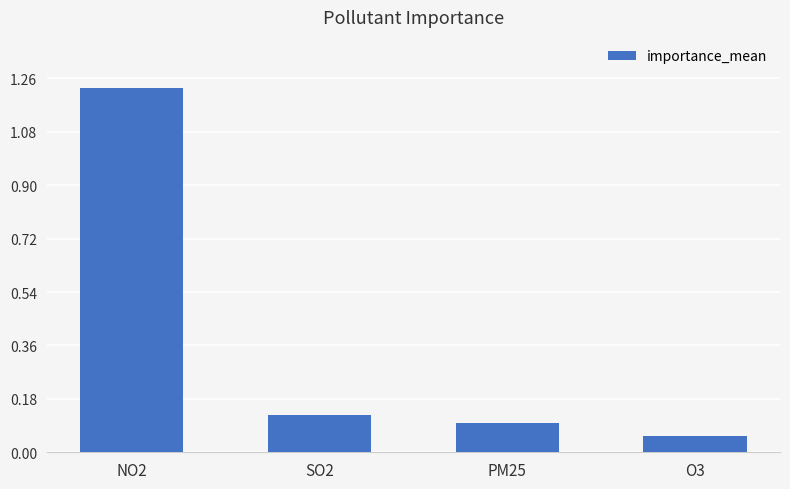

Rank the categories by value from highest to lowest.

NO2, SO2, PM25, O3